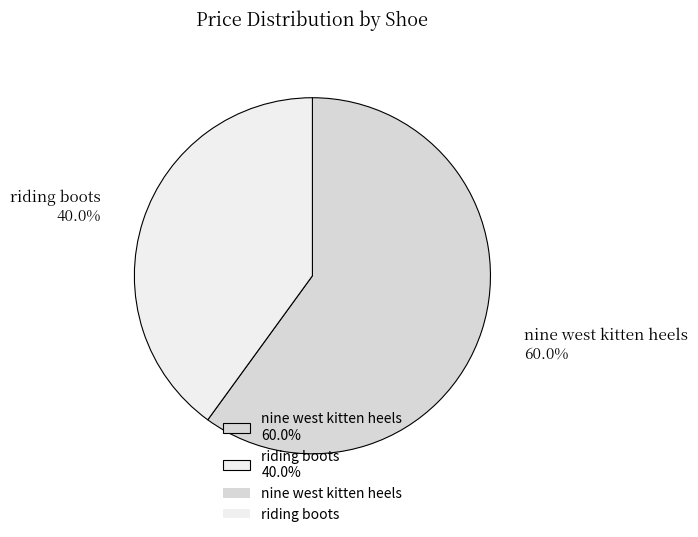

Which has a higher value, nine west kitten heels 60.0% or riding boots 40.0%?

nine west kitten heels 60.0%